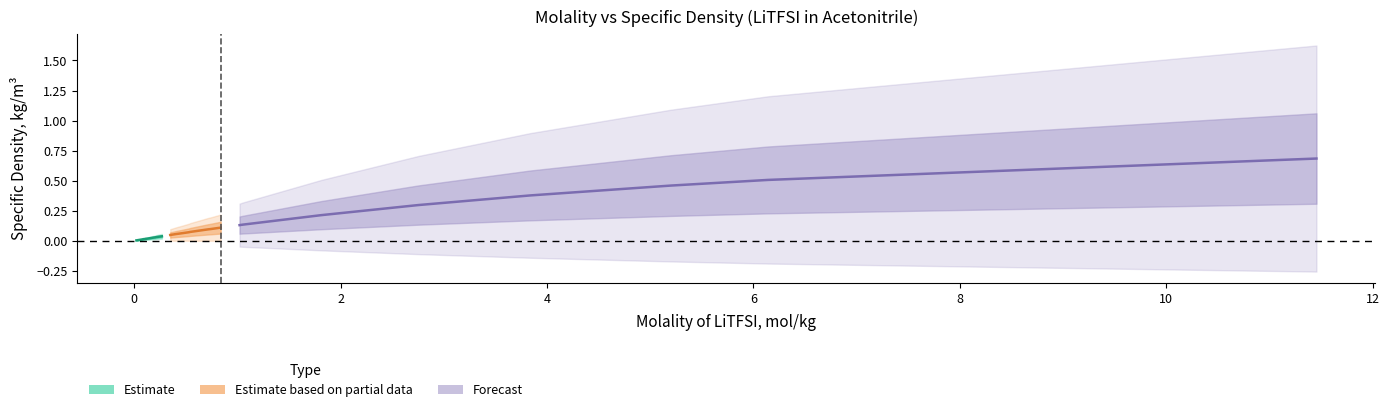

At which category does the chart reach its minimum across all series?

0.0213